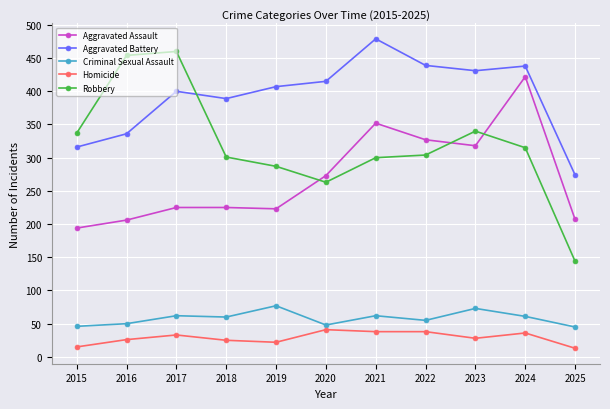

At 2023, list the series in order from smallest to largest.

Homicide, Criminal Sexual Assault, Aggravated Assault, Robbery, Aggravated Battery